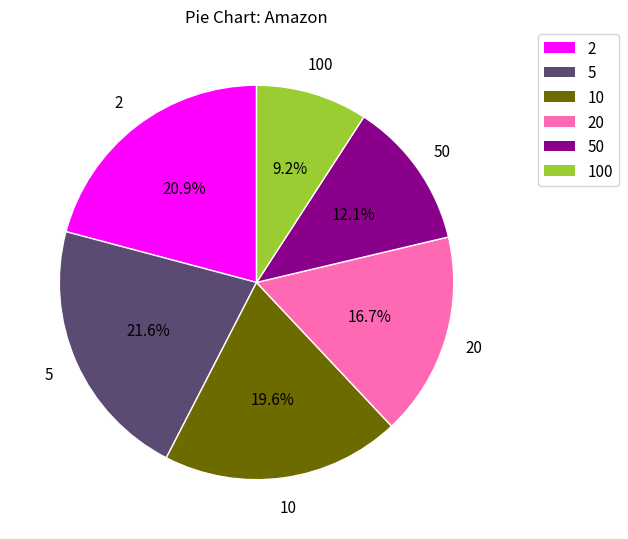

Is there a majority slice in this chart?

No